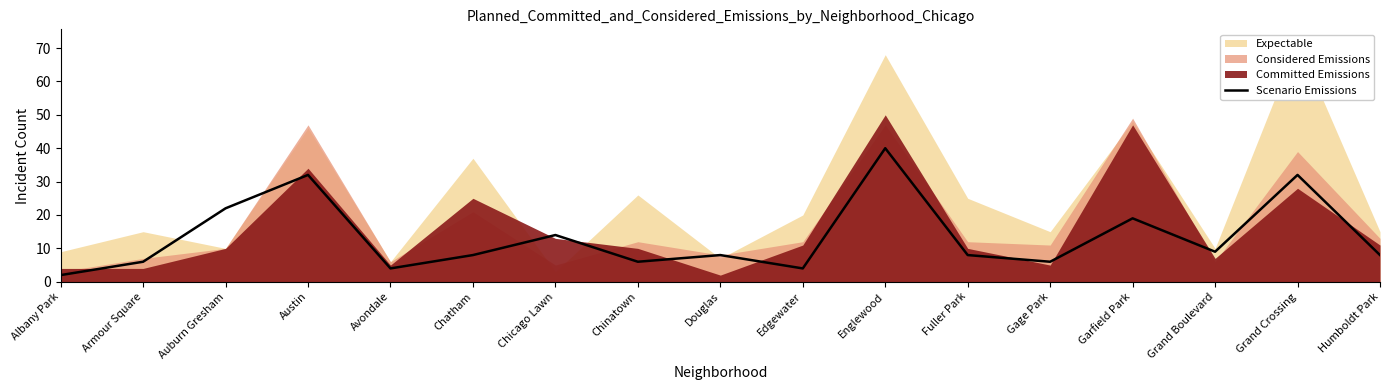

What is the label of the 1st point from the left?

Albany Park